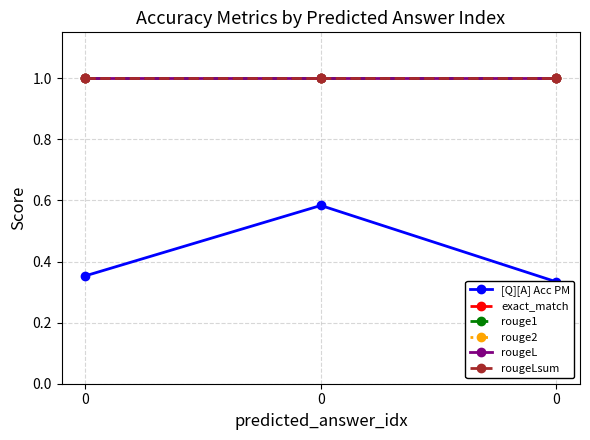

What is the average value of the rougeL series?

1.0